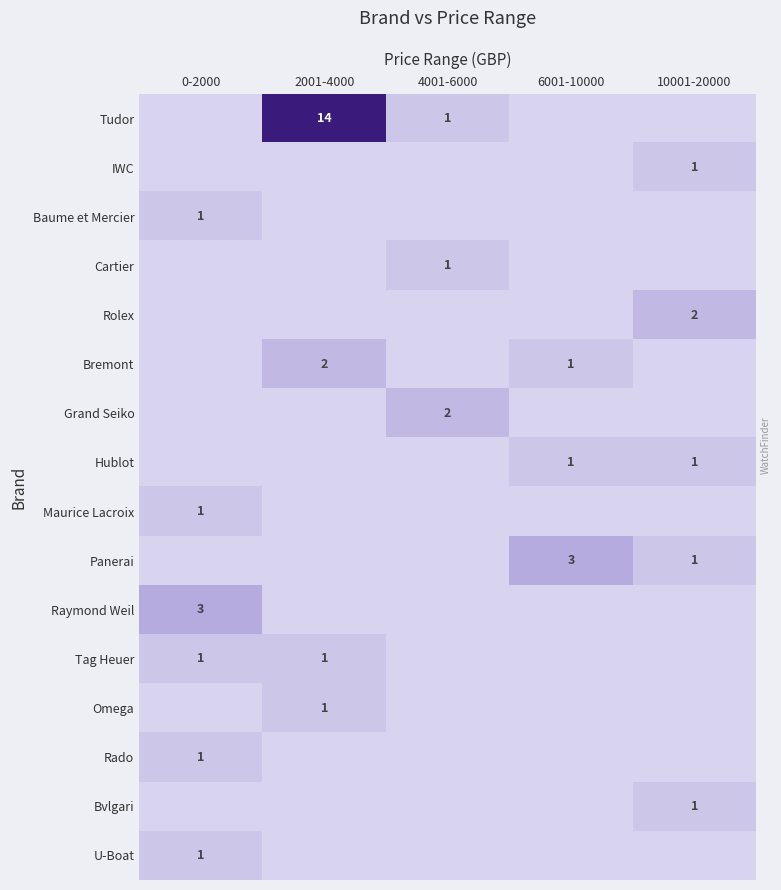

The value of Omega at 2001-4000 is 1. True or false?

True